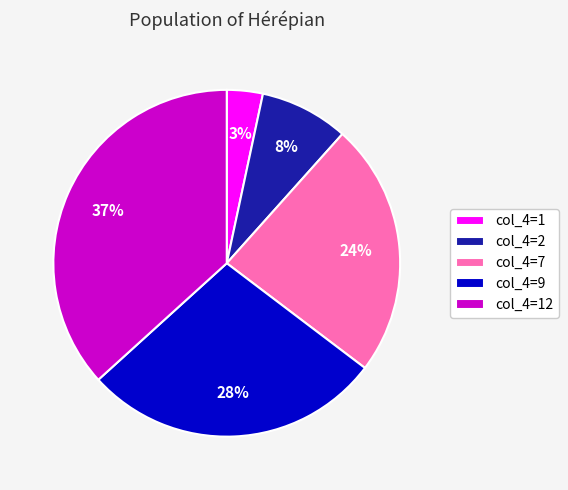

The col_4=2 slice represents 17% of the pie. True or false?

False